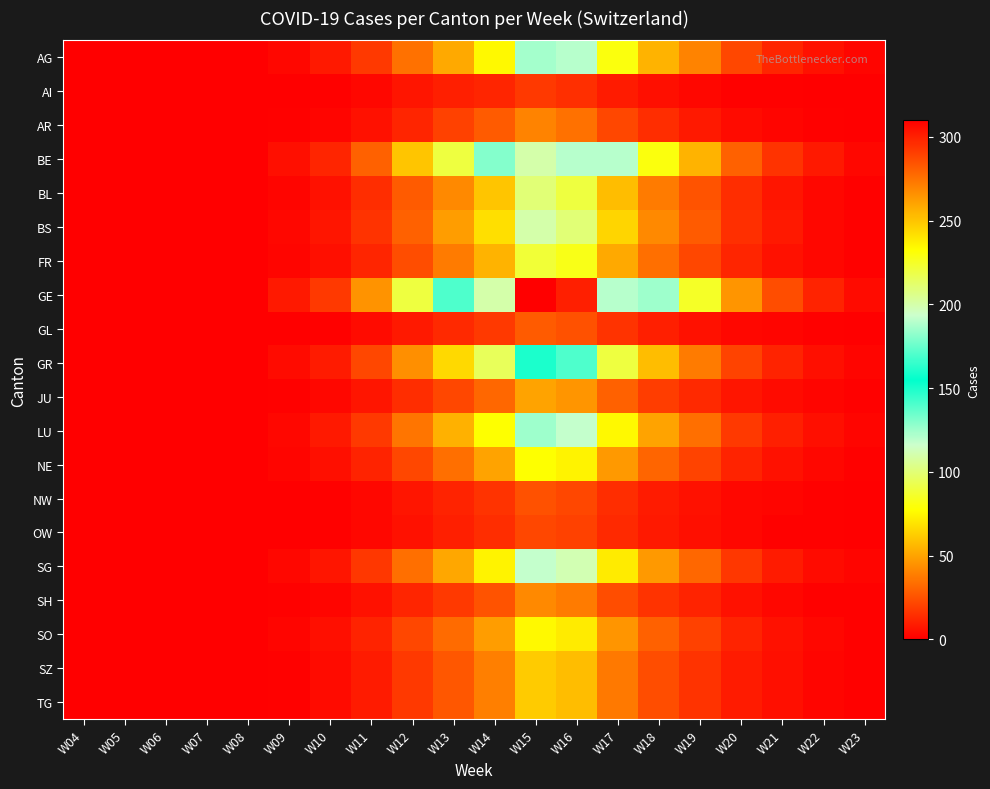

Reading left to right, extract all data points from this chart.

AG: W04=0	W05=0	W06=0	W07=0	W08=0	W09=3	W10=8	W11=18	W12=35	W13=52	W14=76	W15=124	W16=120	W17=80	W18=55	W19=40	W20=22	W21=12	W22=6	W23=2
AI: W04=0	W05=0	W06=0	W07=0	W08=0	W09=0	W10=1	W11=3	W12=7	W13=10	W14=12	W15=18	W16=15	W17=9	W18=5	W19=3	W20=1	W21=1	W22=0	W23=0
AR: W04=0	W05=0	W06=0	W07=0	W08=0	W09=1	W10=2	W11=6	W12=12	W13=20	W14=28	W15=40	W16=35	W17=22	W18=14	W19=8	W20=4	W21=2	W22=1	W23=0
BE: W04=0	W05=0	W06=0	W07=0	W08=0	W09=5	W10=12	W11=30	W12=60	W13=90	W14=130	W15=200	W16=190	W17=120	W18=80	W19=55	W20=30	W21=16	W22=8	W23=3
BL: W04=0	W05=0	W06=0	W07=0	W08=0	W09=2	W10=6	W11=14	W12=28	W13=42	W14=60	W15=100	W16=90	W17=58	W18=38	W19=26	W20=14	W21=7	W22=3	W23=1
BS: W04=0	W05=0	W06=0	W07=0	W08=0	W09=3	W10=7	W11=16	W12=30	W13=48	W14=68	W15=110	W16=100	W17=65	W18=42	W19=28	W20=15	W21=8	W22=3	W23=1
FR: W04=0	W05=0	W06=0	W07=0	W08=0	W09=2	W10=5	W11=12	W12=24	W13=38	W14=55	W15=88	W16=82	W17=52	W18=34	W19=22	W20=12	W21=6	W22=3	W23=1
GE: W04=0	W05=0	W06=0	W07=0	W08=0	W09=8	W10=18	W11=45	W12=90	W13=140	W14=200	W15=310	W16=300	W17=190	W18=125	W19=85	W20=46	W21=24	W22=11	W23=4
GL: W04=0	W05=0	W06=0	W07=0	W08=0	W09=0	W10=1	W11=4	W12=8	W13=13	W14=18	W15=28	W16=25	W17=16	W18=10	W19=6	W20=3	W21=2	W22=1	W23=0
GR: W04=0	W05=0	W06=0	W07=0	W08=0	W09=4	W10=9	W11=22	W12=44	W13=66	W14=95	W15=150	W16=140	W17=90	W18=58	W19=38	W20=21	W21=11	W22=5	W23=2
JU: W04=0	W05=0	W06=0	W07=0	W08=0	W09=1	W10=3	W11=7	W12=14	W13=22	W14=32	W15=50	W16=46	W17=30	W18=19	W19=13	W20=7	W21=4	W22=2	W23=1
LU: W04=0	W05=0	W06=0	W07=0	W08=0	W09=3	W10=8	W11=18	W12=36	W13=54	W14=78	W15=125	W16=118	W17=76	W18=50	W19=34	W20=18	W21=10	W22=5	W23=2
NE: W04=0	W05=0	W06=0	W07=0	W08=0	W09=2	W10=5	W11=11	W12=22	W13=34	W14=50	W15=78	W16=74	W17=47	W18=31	W19=21	W20=11	W21=6	W22=3	W23=1
NW: W04=0	W05=0	W06=0	W07=0	W08=0	W09=0	W10=1	W11=3	W12=7	W13=11	W14=16	W15=25	W16=22	W17=14	W18=9	W19=6	W20=3	W21=2	W22=1	W23=0
OW: W04=0	W05=0	W06=0	W07=0	W08=0	W09=0	W10=1	W11=3	W12=6	W13=10	W14=14	W15=22	W16=20	W17=13	W18=8	W19=5	W20=3	W21=1	W22=1	W23=0
SG: W04=0	W05=0	W06=0	W07=0	W08=0	W09=3	W10=7	W11=17	W12=34	W13=51	W14=74	W15=118	W16=112	W17=72	W18=47	W19=32	W20=17	W21=9	W22=4	W23=2
SH: W04=0	W05=0	W06=0	W07=0	W08=0	W09=1	W10=2	W11=6	W12=12	W13=18	W14=26	W15=42	W16=38	W17=24	W18=16	W19=11	W20=6	W21=3	W22=1	W23=1
SO: W04=0	W05=0	W06=0	W07=0	W08=0	W09=2	W10=5	W11=11	W12=22	W13=33	W14=48	W15=76	W16=72	W17=46	W18=30	W19=20	W20=11	W21=6	W22=3	W23=1
SZ: W04=0	W05=0	W06=0	W07=0	W08=0	W09=1	W10=4	W11=9	W12=18	W13=27	W14=39	W15=62	W16=58	W17=37	W18=24	W19=16	W20=9	W21=5	W22=2	W23=1
TG: W04=0	W05=0	W06=0	W07=0	W08=0	W09=1	W10=4	W11=9	W12=18	W13=27	W14=39	W15=62	W16=58	W17=37	W18=24	W19=16	W20=9	W21=5	W22=2	W23=1